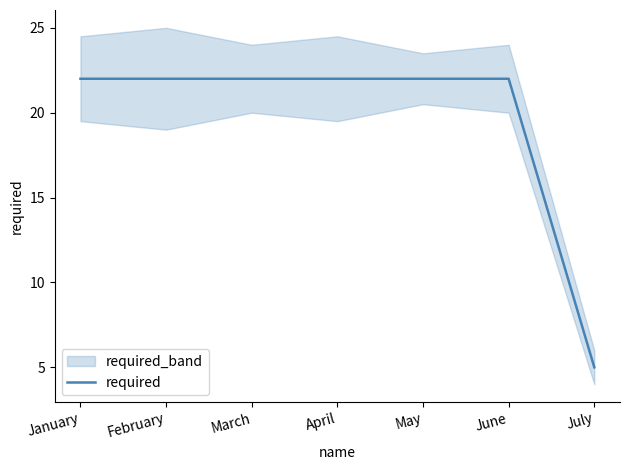

What is the value of the 3rd point from the left?

22